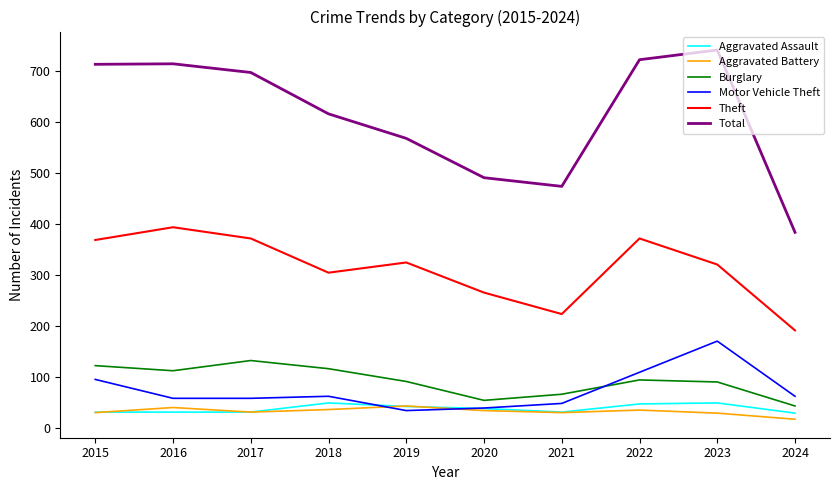

What is the spread (max minus min) of values at 2020?

456